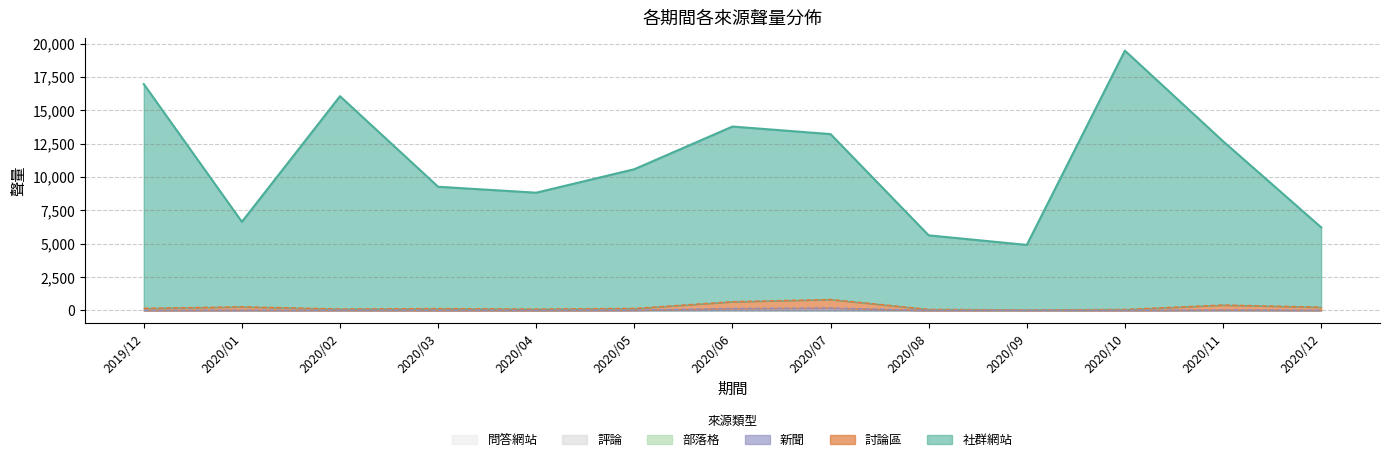

Rank the series at 2020/10 from highest to lowest value.

社群網站, 討論區, 新聞